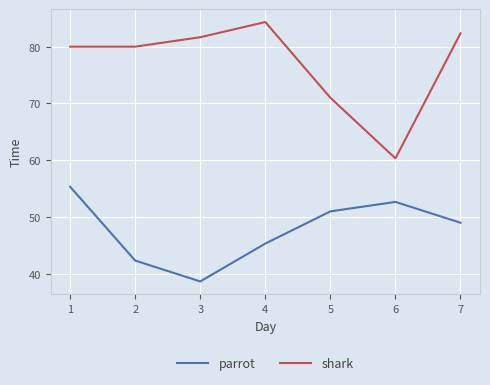

True or false: shark and parrot intersect in this chart.

False